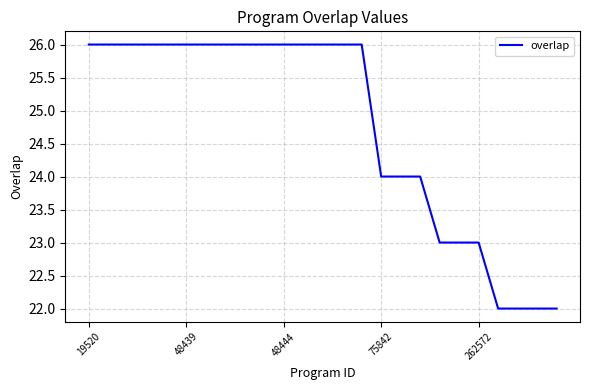

What is the greatest value displayed?

26